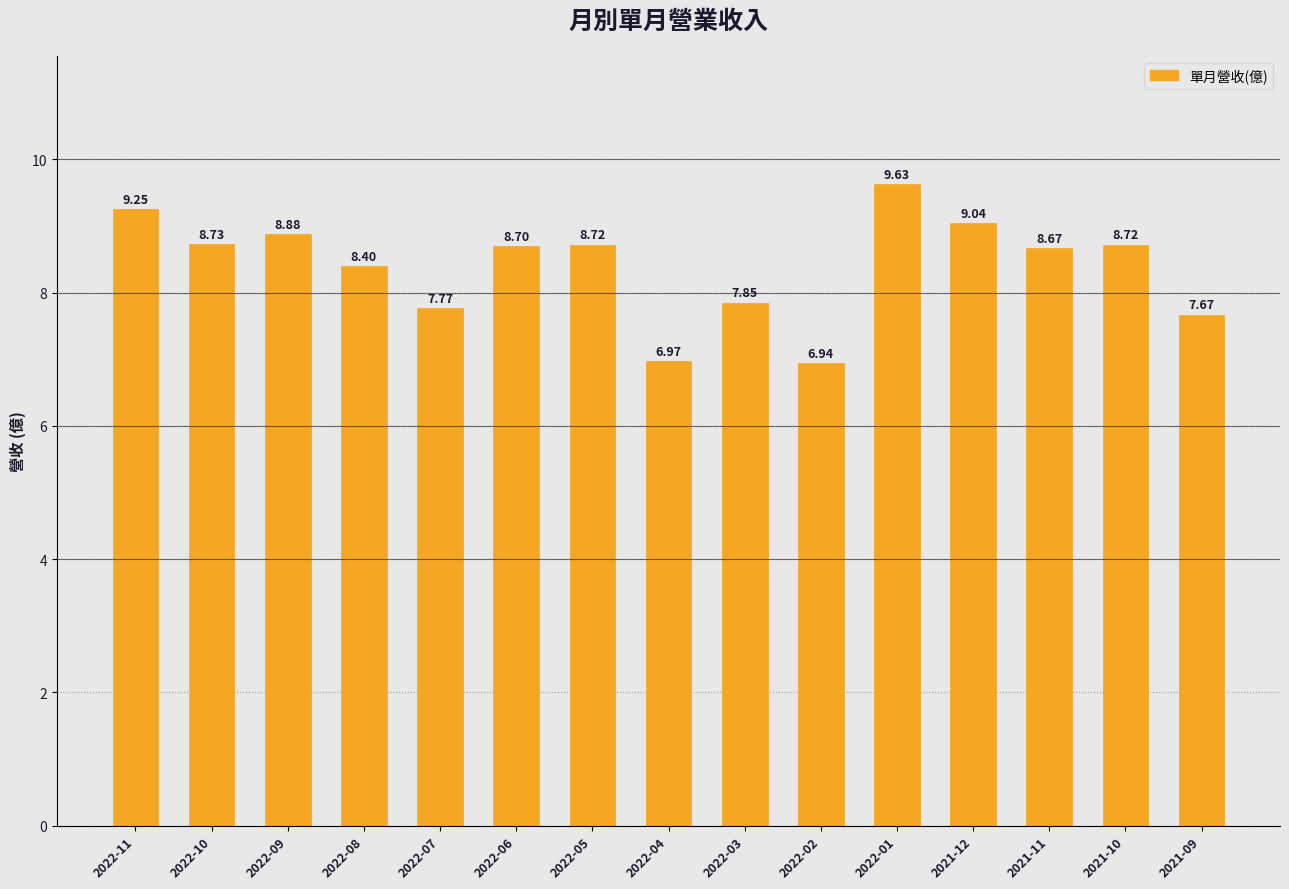

Which has a higher value, 2022-02 or 2021-12?

2021-12